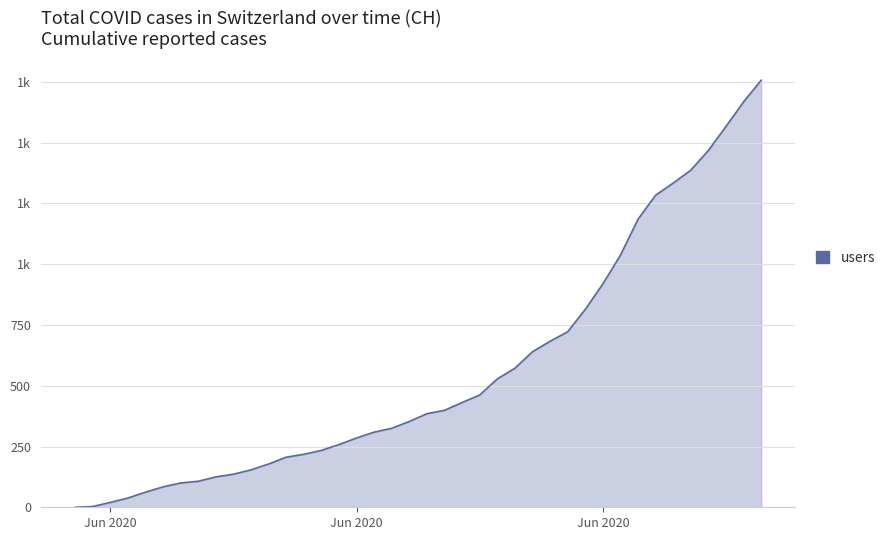

Does the chart display data point markers on the line(s)?

No